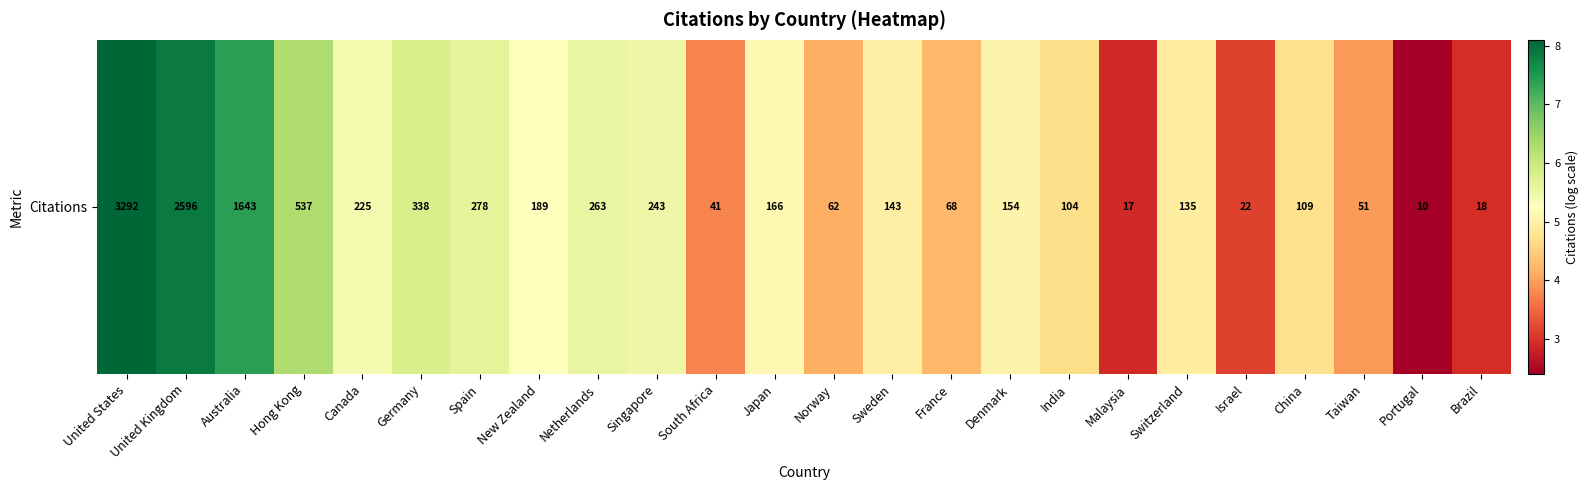

What is the difference between the values at Portugal and Singapore?

3.1